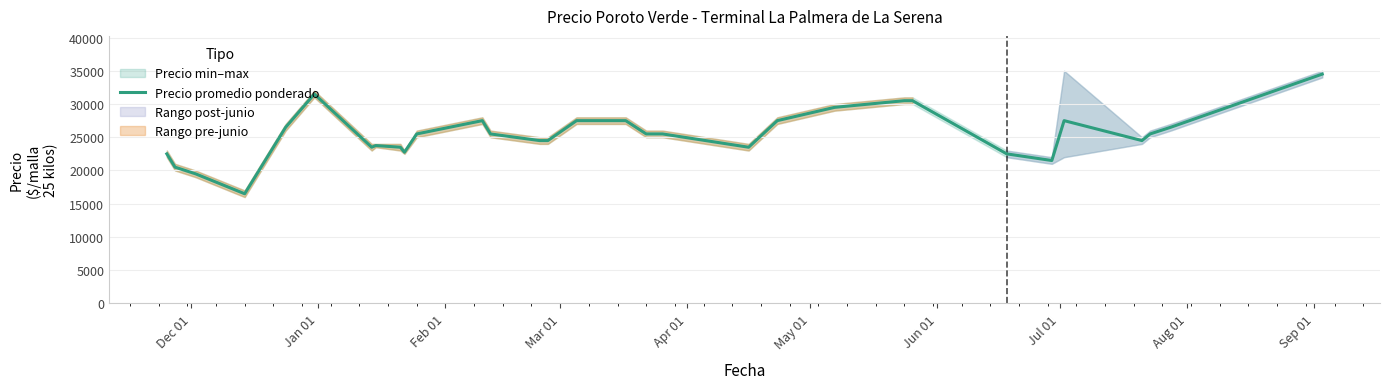

How many data points does each series have?

32